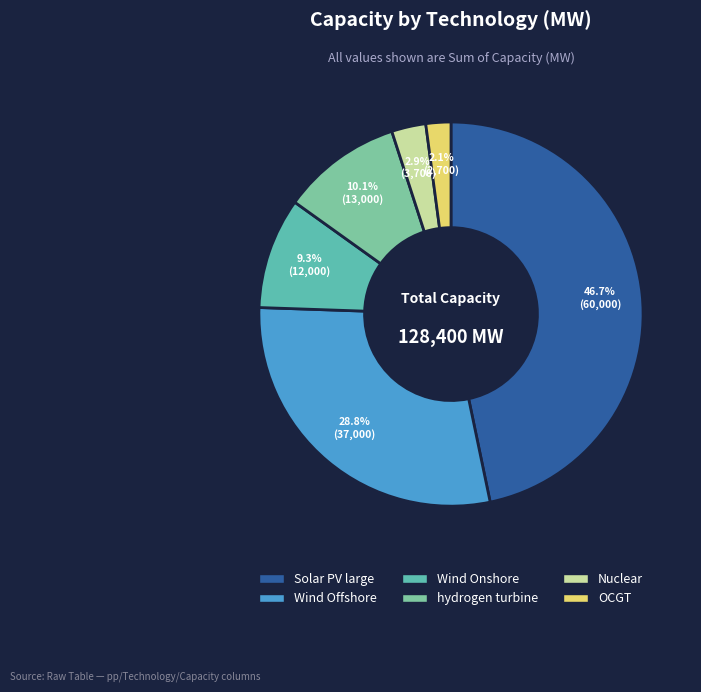

To the nearest percent, what is the combined percentage of hydrogen turbine and OCGT?

12%